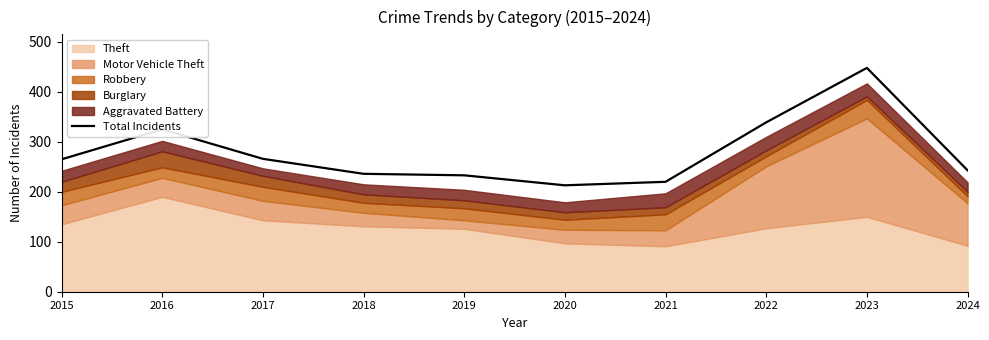

Where does the data first go above 265?

2016